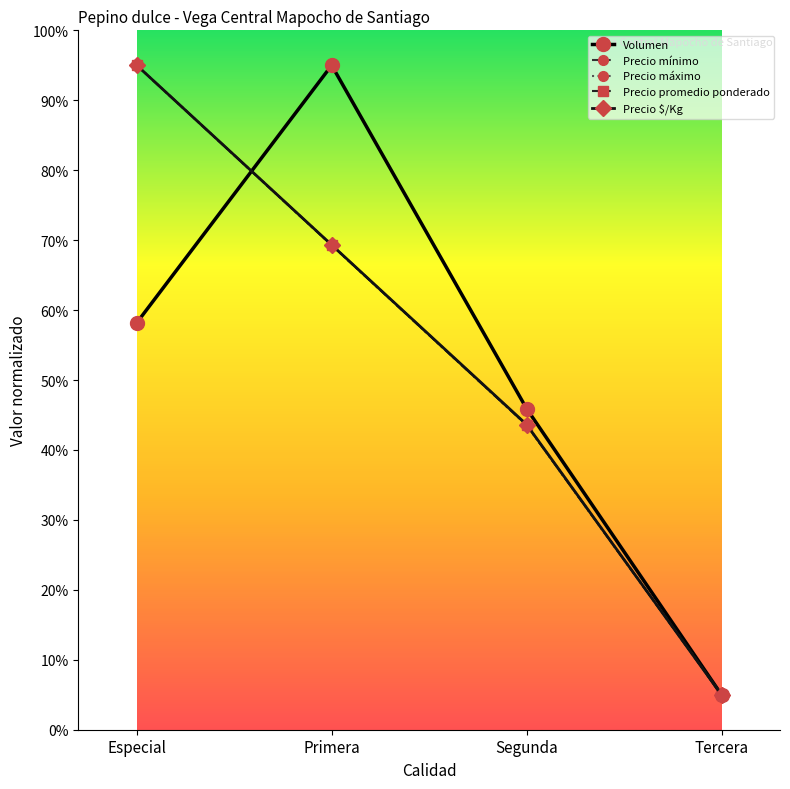

Where does the Precio mínimo series first go above 69?

Especial